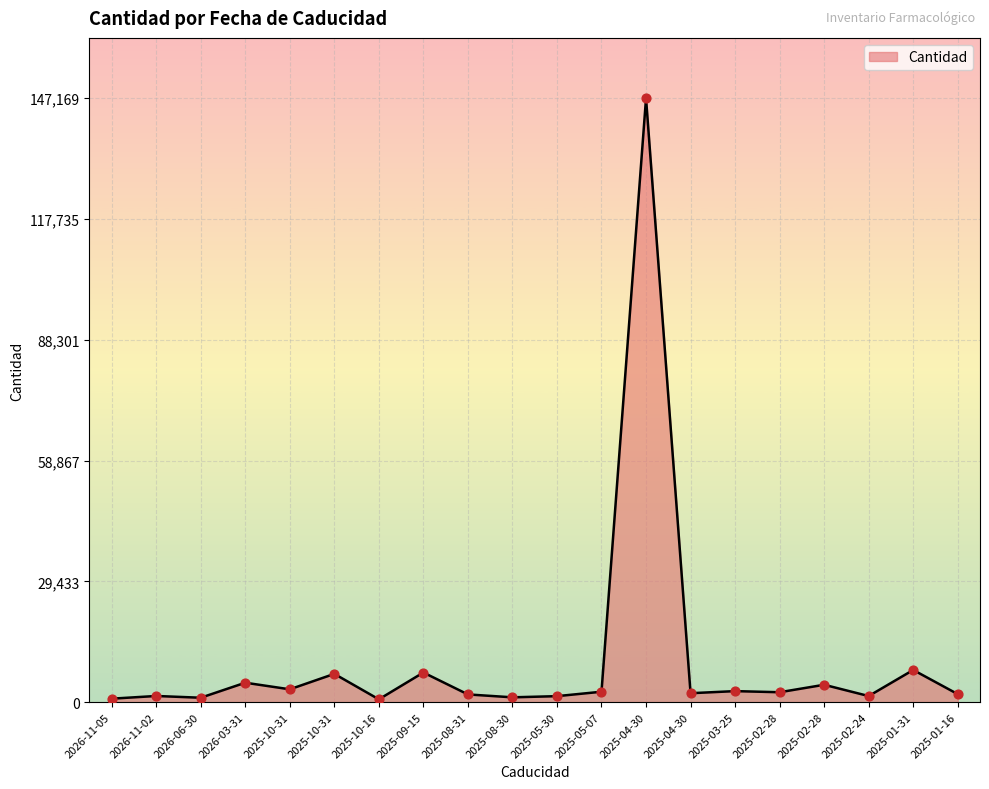

Between 2025-09-15 and 2025-10-31, which is larger?

2025-09-15